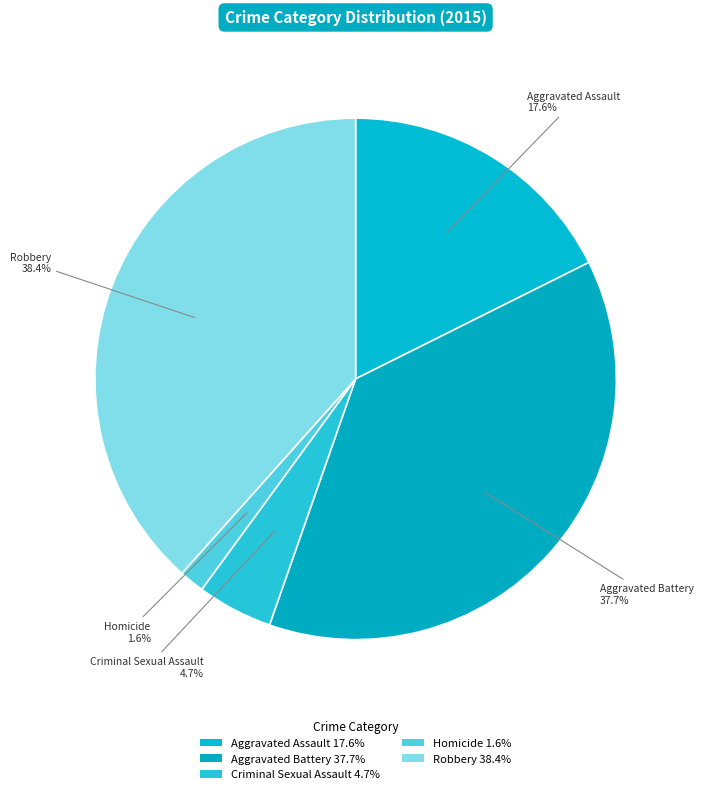

Approximately how many times larger is the value at Criminal Sexual Assault compared to Homicide?

3.0